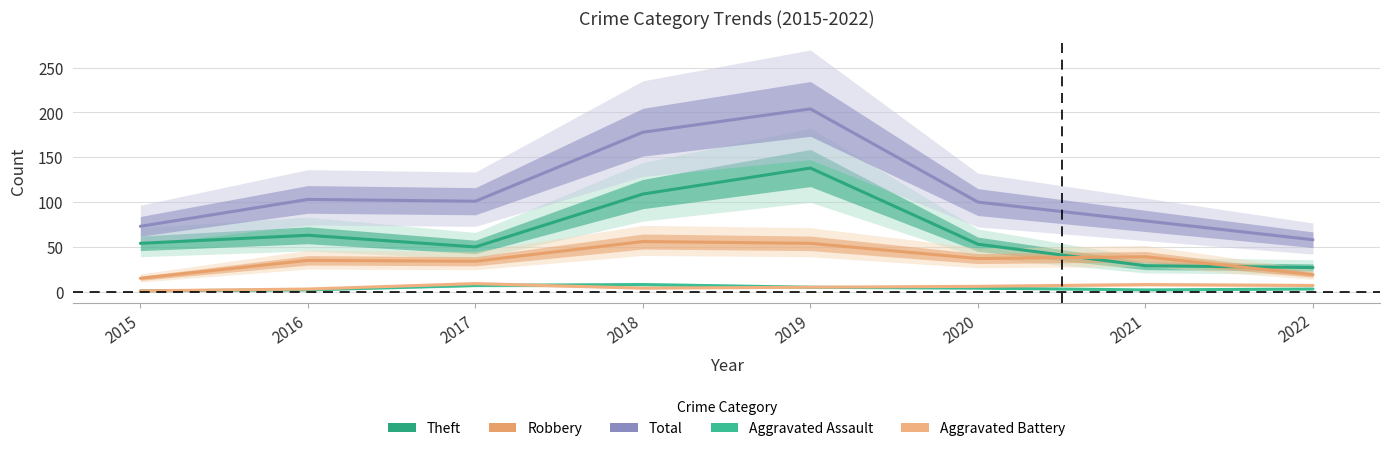

Which series ends up on top after the final intersection of Theft and Robbery?

Theft